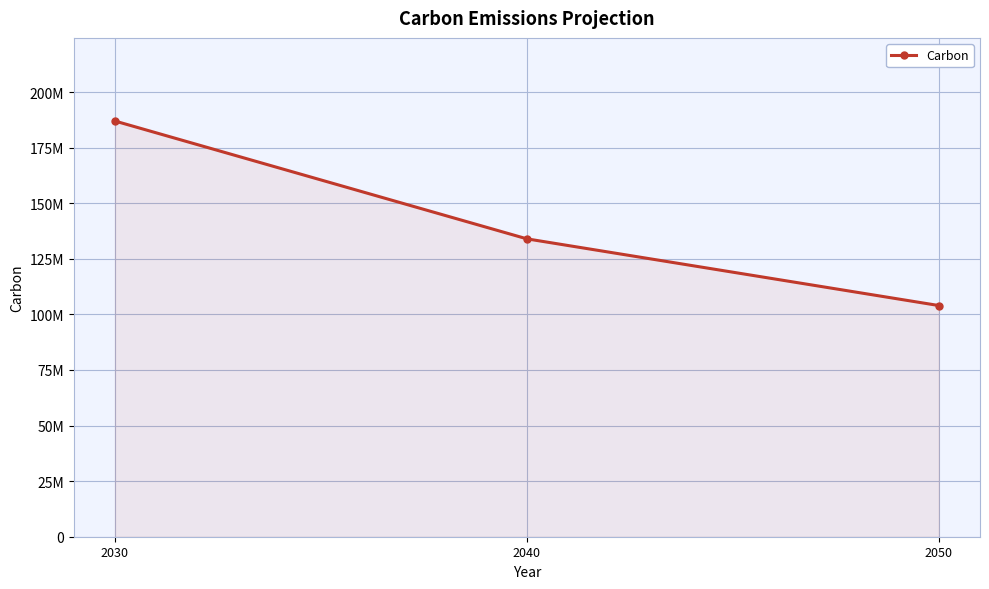

Does the chart have visible grid lines?

Yes